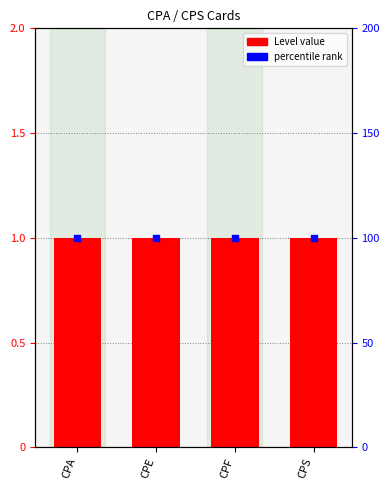

At which category is the sum across all series the highest?

CPA